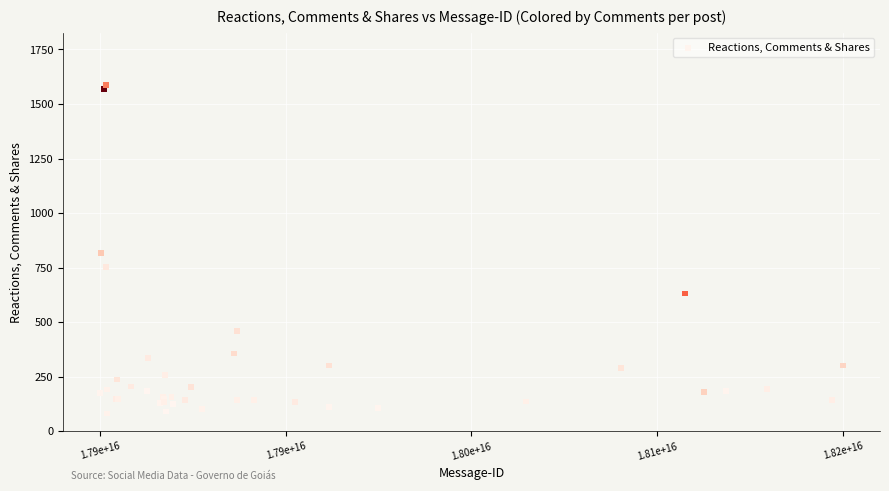

What Y value in the scatter plot is closest to 835?

816